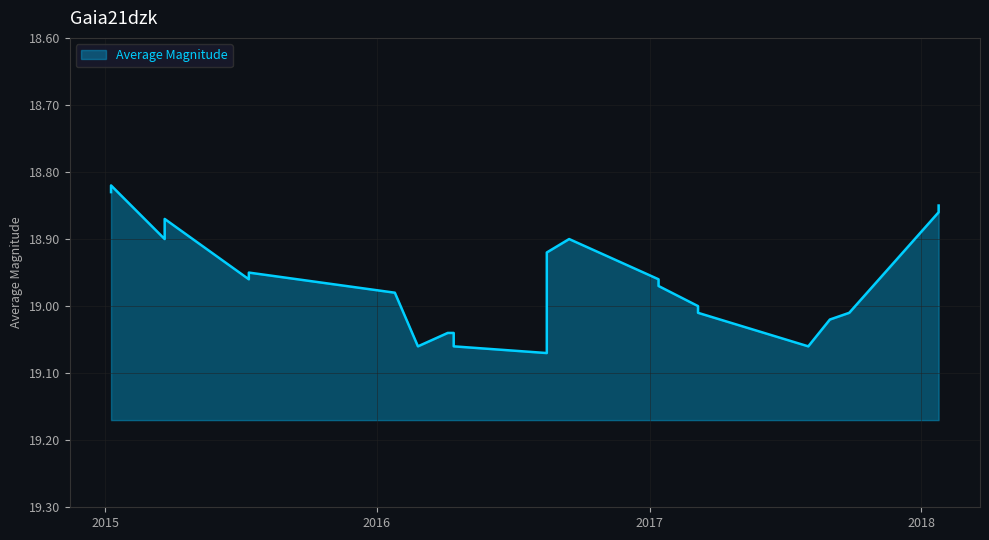

What is the average value?

19.0